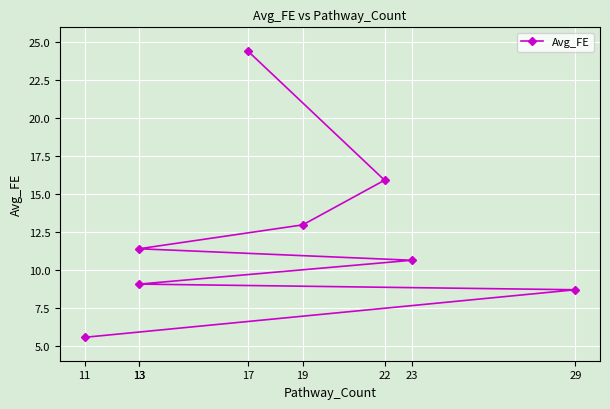

What is the difference between the maximum and minimum values?

18.9